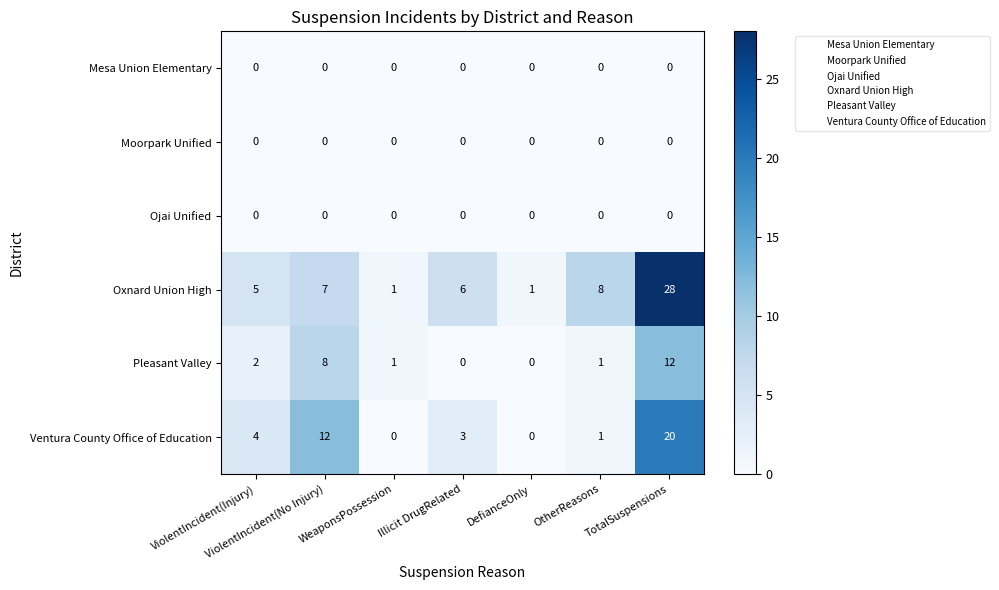

Where is Ventura County Office of Education nearest to the value 10?

ViolentIncident(No Injury)